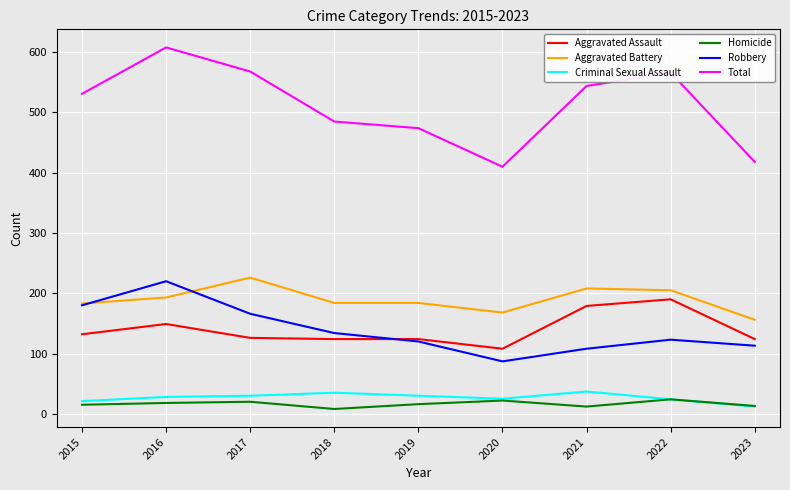

What is the spread (max minus min) of values at 2019?

458